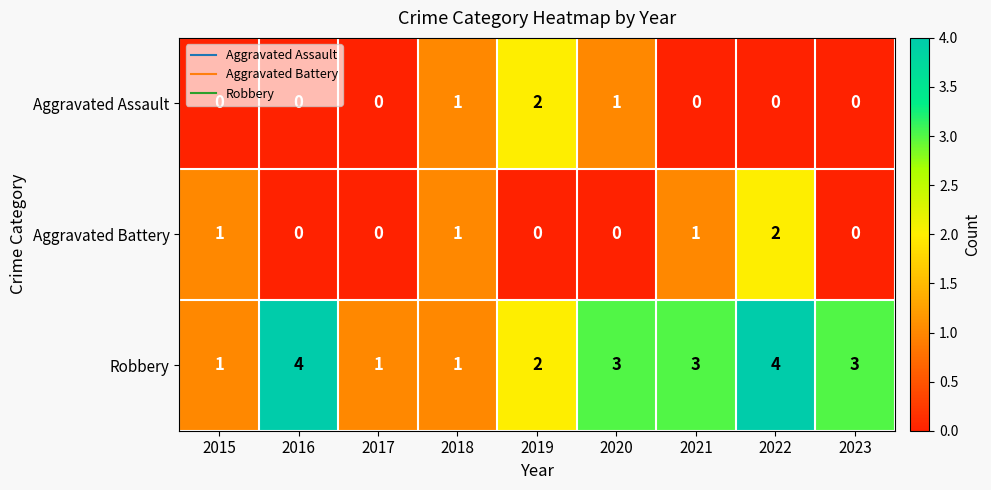

Which series has the largest total across all categories?

Robbery